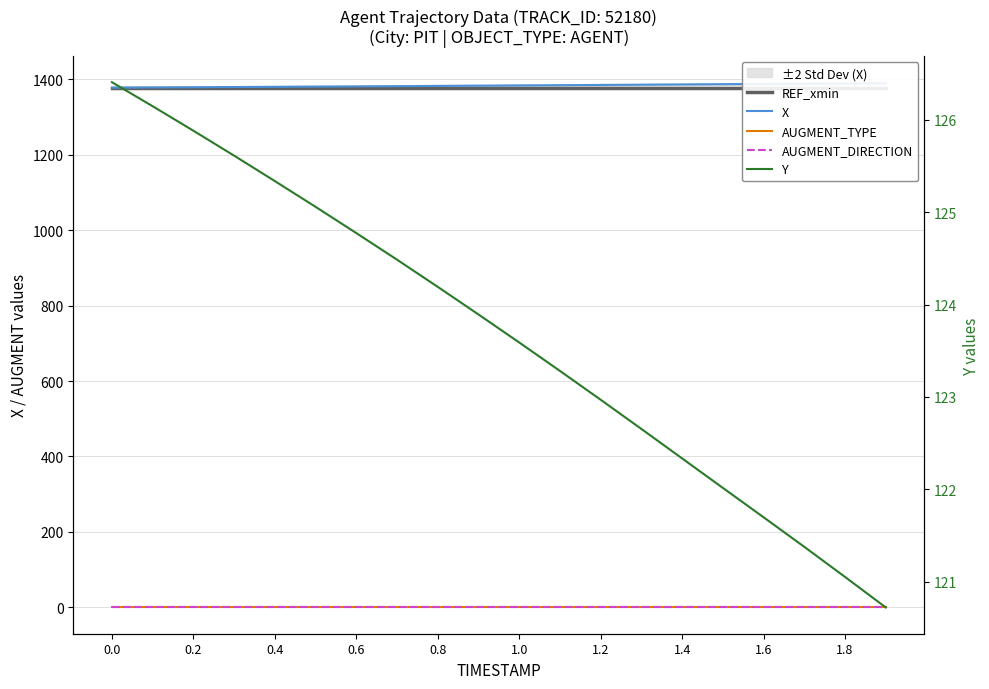

The value of Y at 1.4 is 80.7. True or false?

False